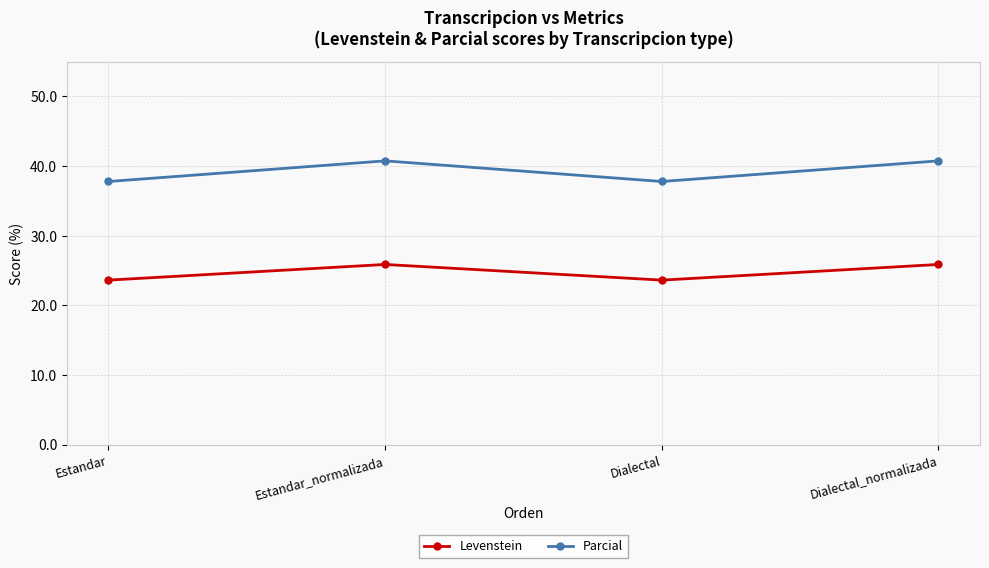

Which series has the largest range (max minus min)?

Parcial